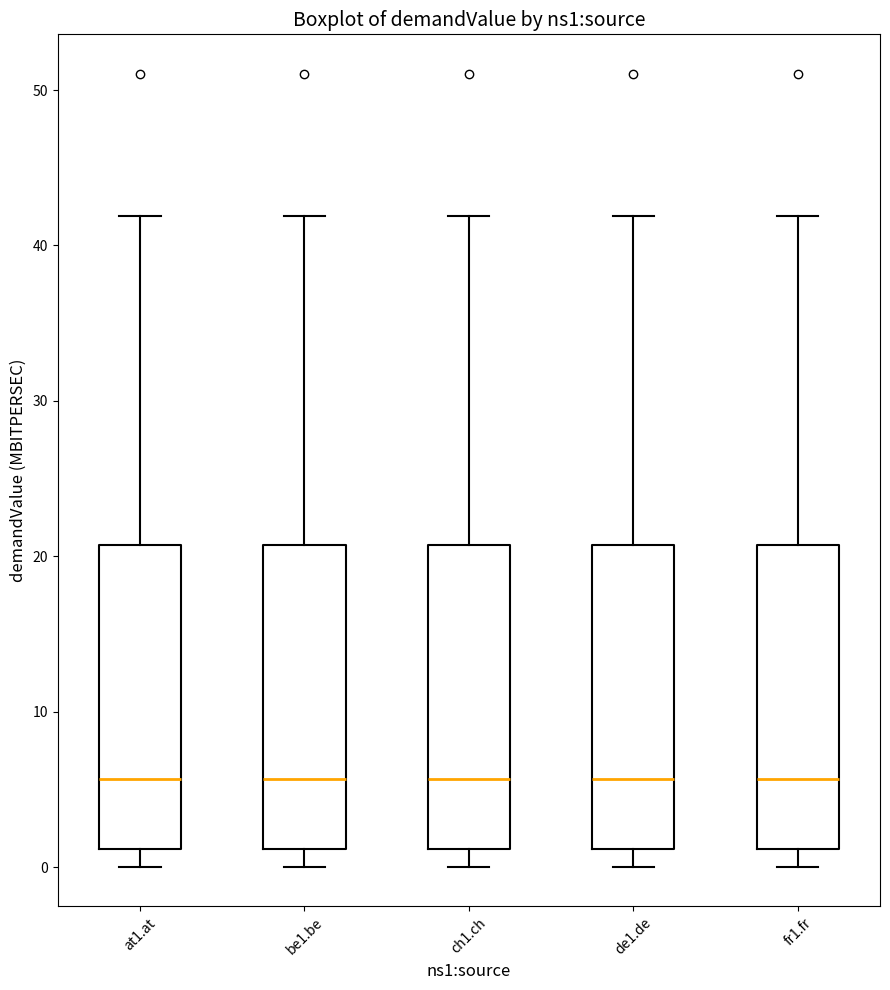

Reading left to right, transcribe this box plot: for each box, give where its median line is, the range the box spans, and where its two whiskers end, as read against the y-axis. The values are not printed on the chart, so give them approximately, as read against the axis.

at1.at: median 6, box 1 to 21, whiskers 0 to 42
be1.be: median 6, box 1 to 21, whiskers 0 to 42
ch1.ch: median 6, box 1 to 21, whiskers 0 to 42
de1.de: median 6, box 1 to 21, whiskers 0 to 42
fr1.fr: median 6, box 1 to 21, whiskers 0 to 42